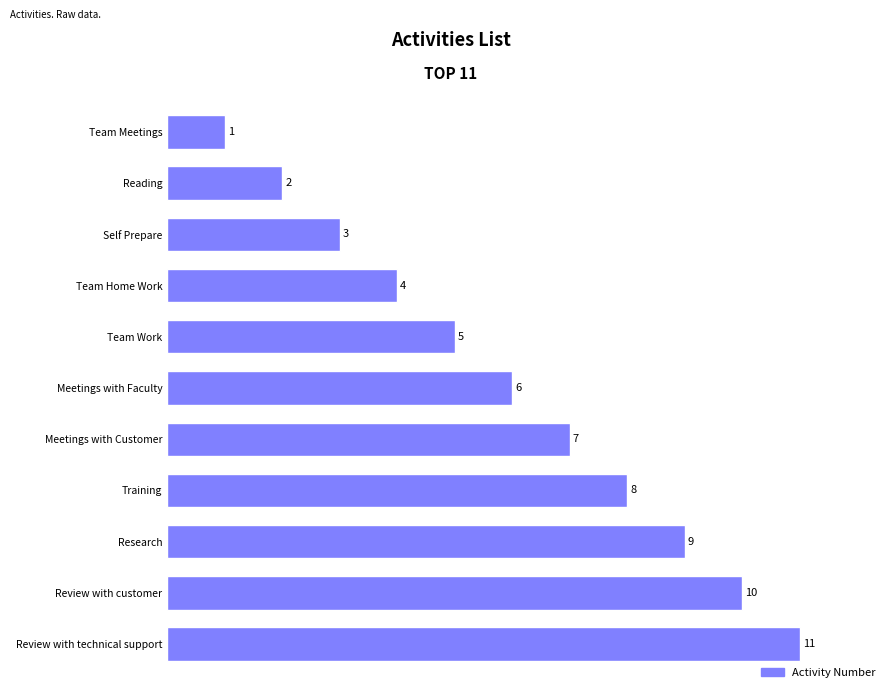

Rank the categories by value from highest to lowest.

Review with technical support, Review with customer, Research, Training, Meetings with Customer, Meetings with Faculty, Team Work, Team Home Work, Self Prepare, Reading, Team Meetings